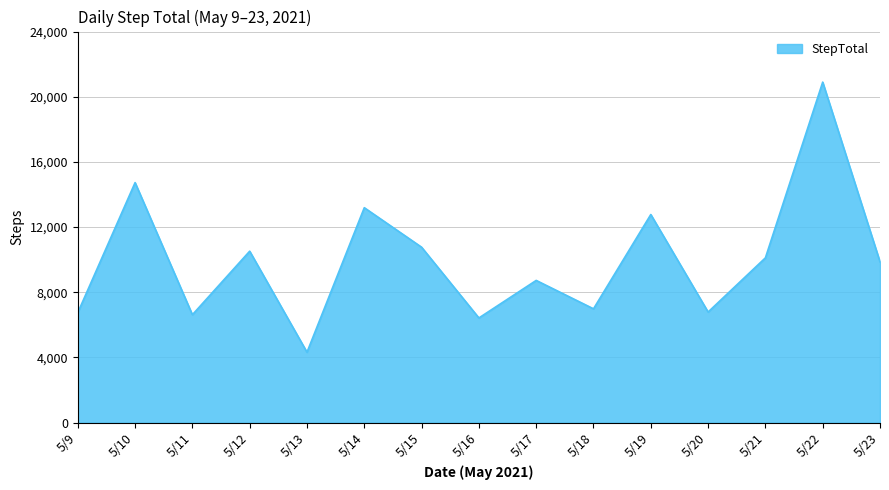

At which category does the data reach its first local peak?

5/10